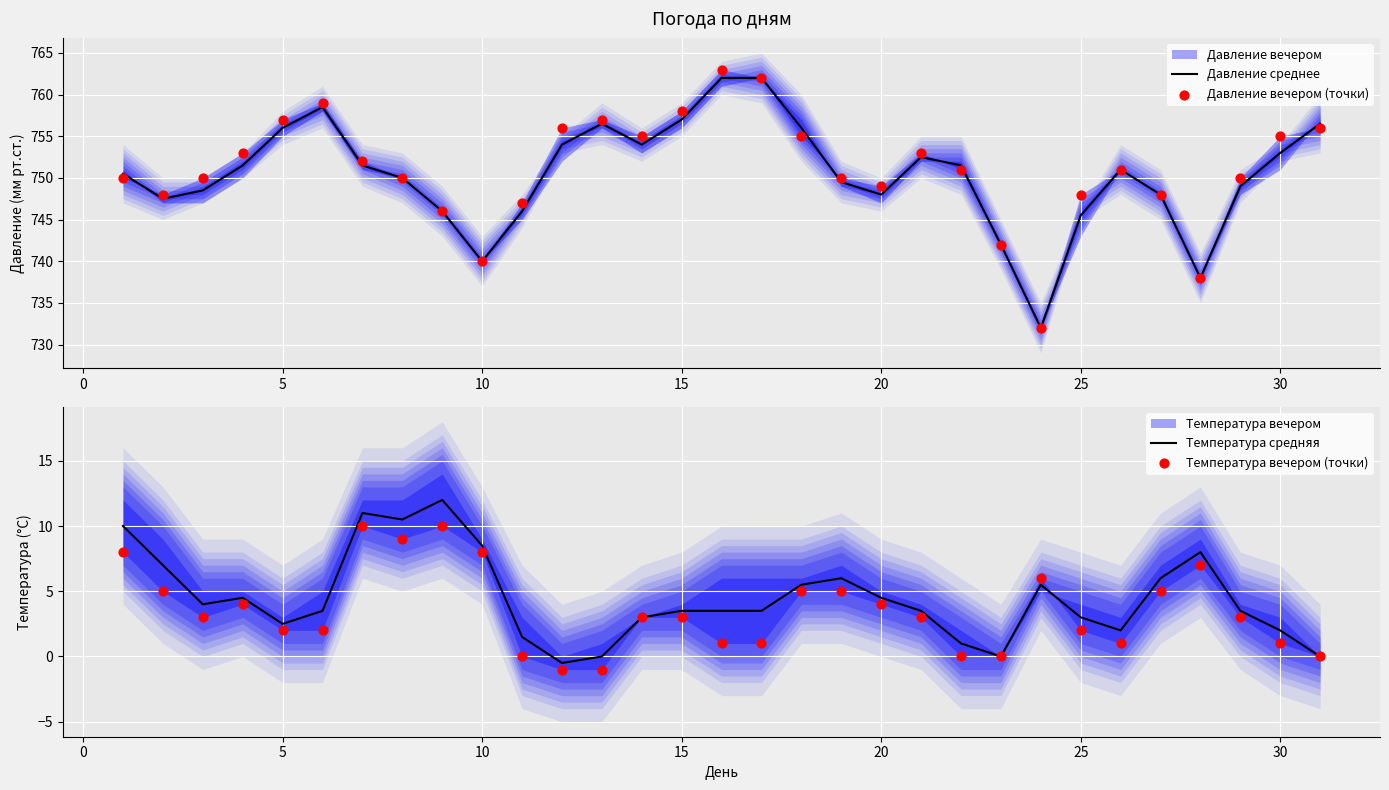

At how many categories does at least one series exceed 499?

31